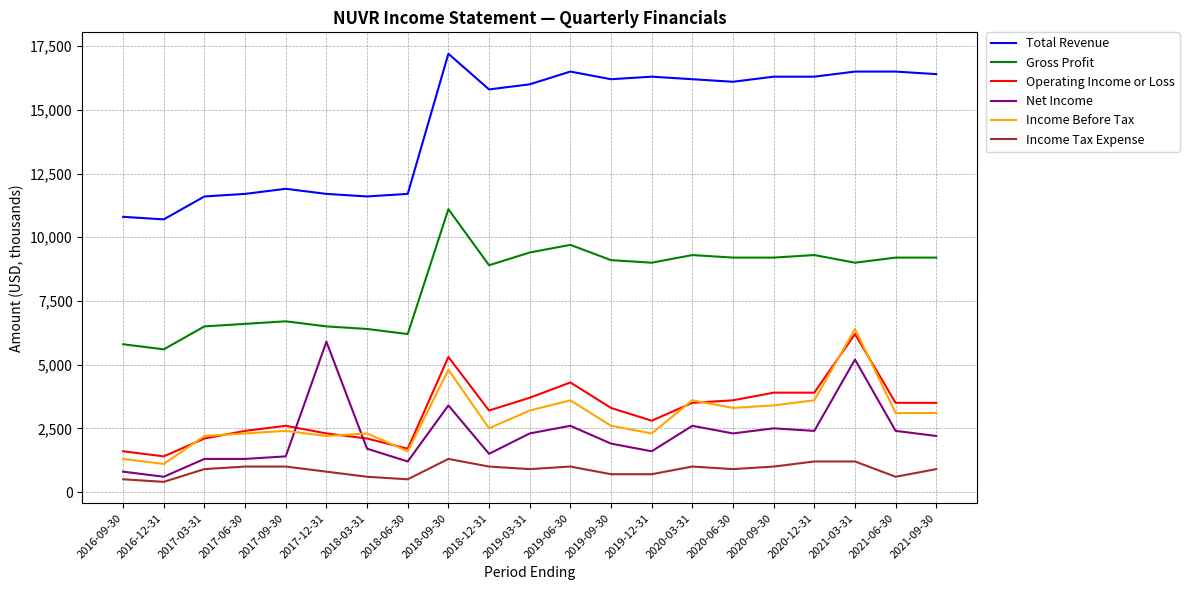

What are all the series names shown in the legend?

Total Revenue, Gross Profit, Operating Income or Loss, Net Income, Income Before Tax, Income Tax Expense